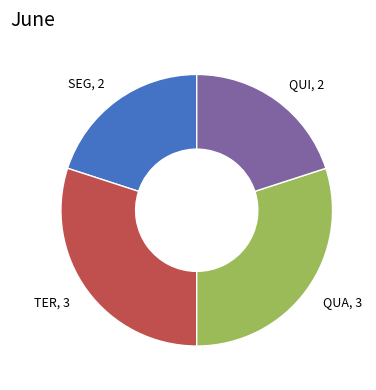

Count the number of slices in the pie.

4